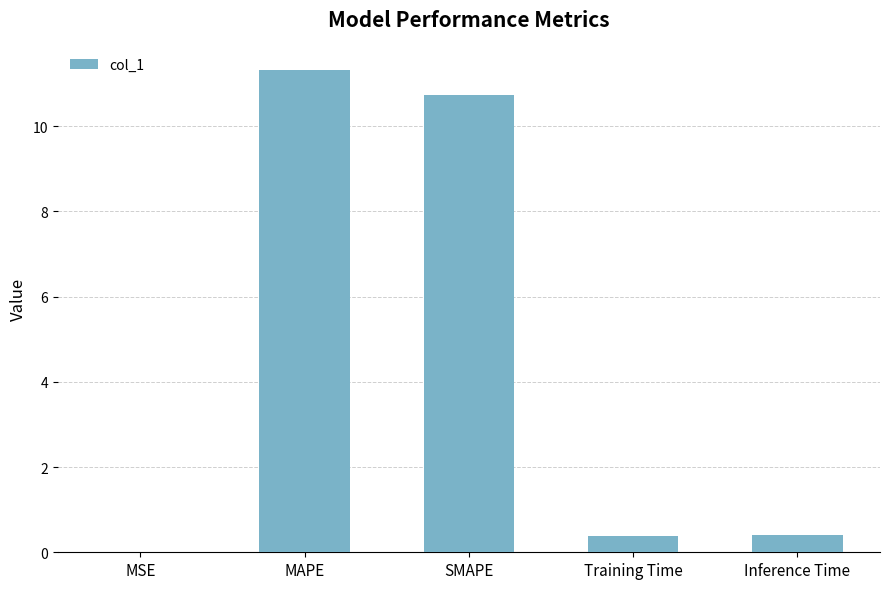

True or false: the data shows 0.0 at MSE.

True